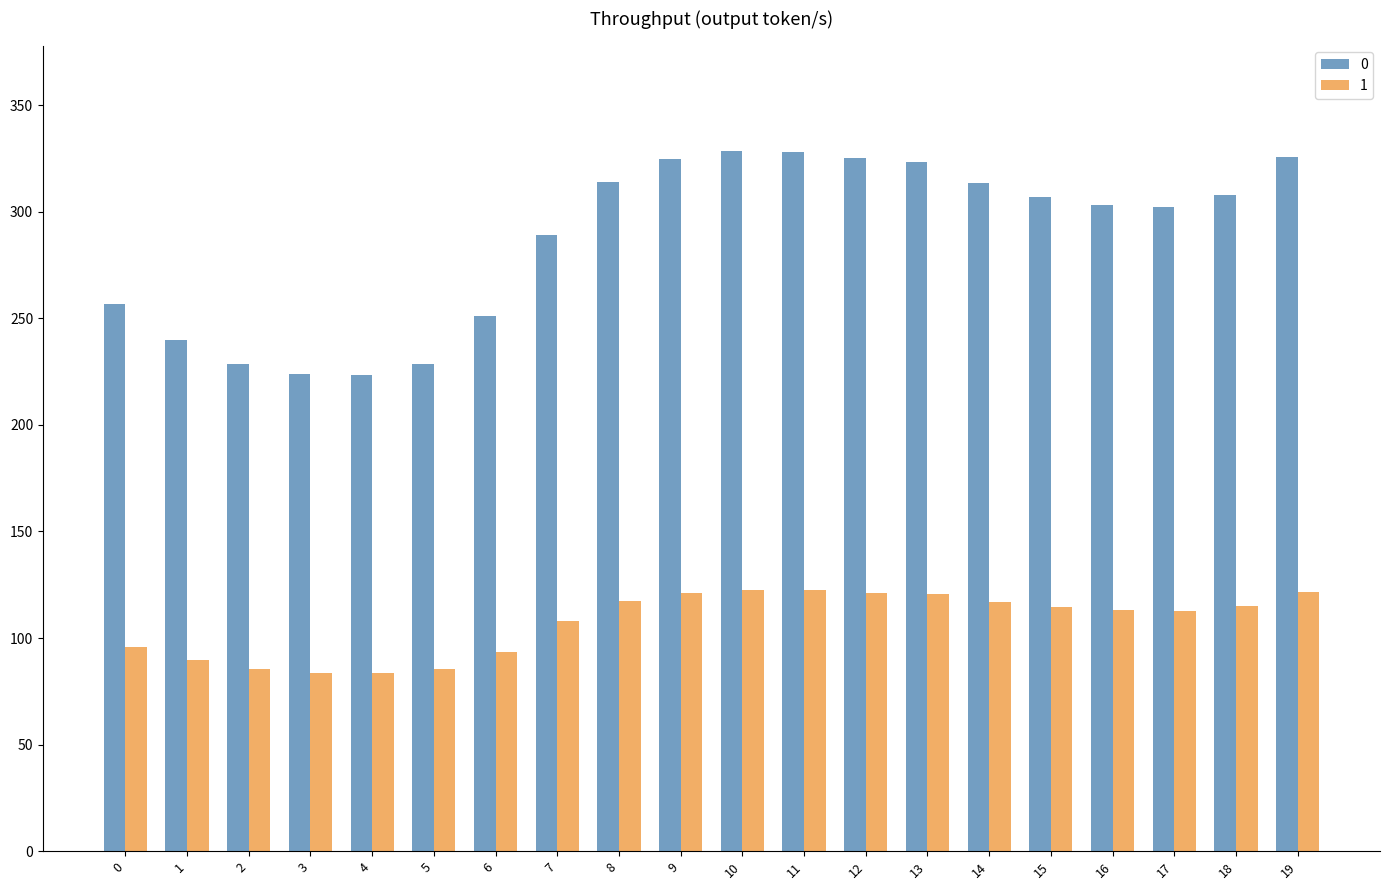

What is the value of the 0 bar at the 8th from the left?

289.1